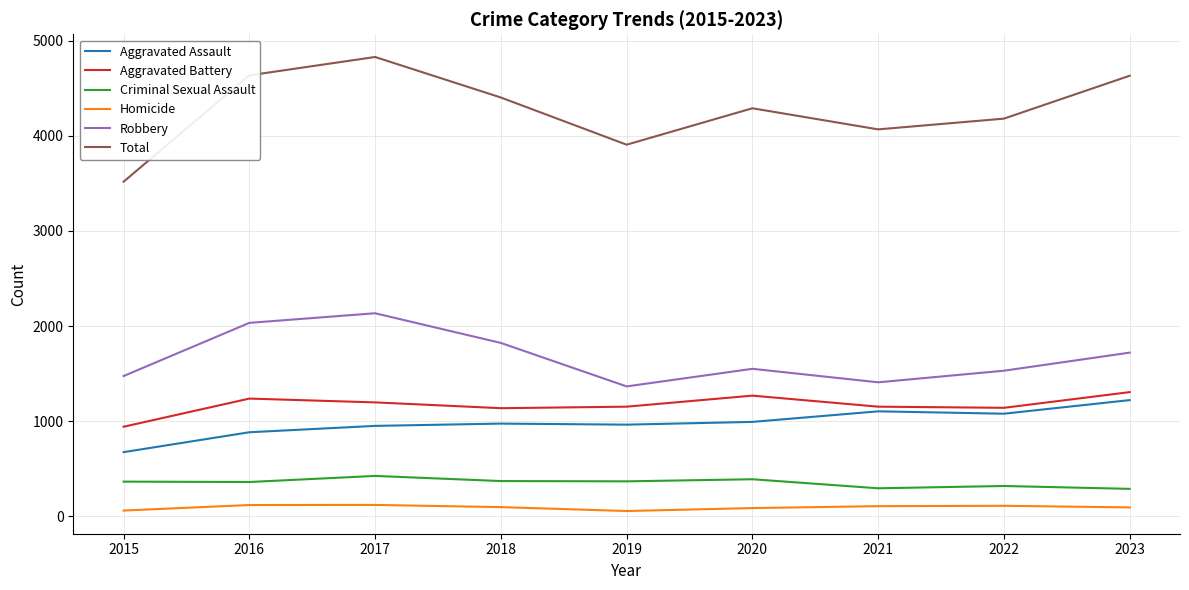

Between 2017 and 2022, which series saw the biggest shift?

Total